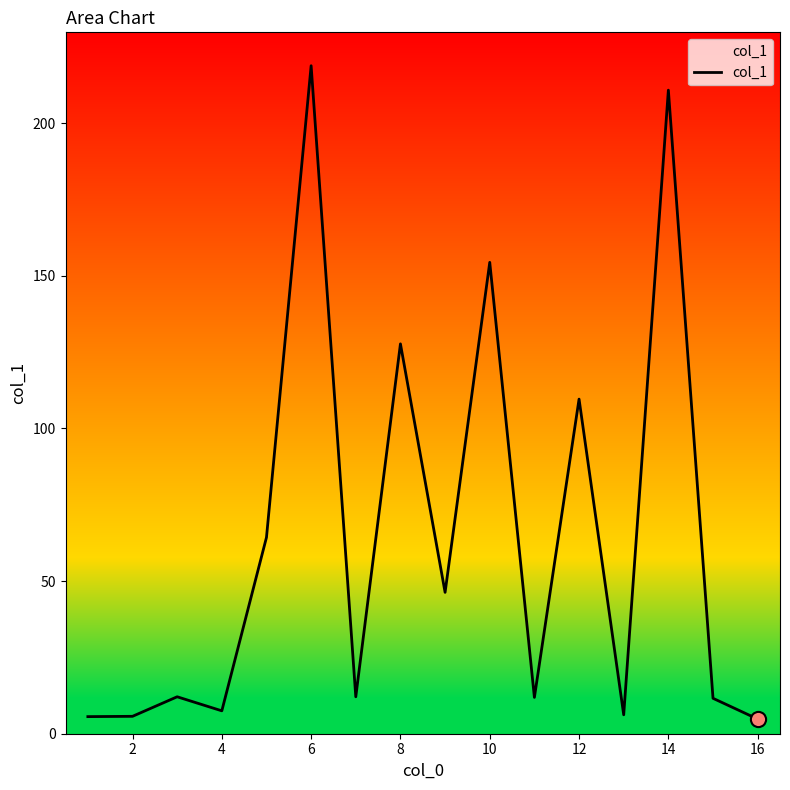

What is the difference between the maximum and minimum values?

214.0